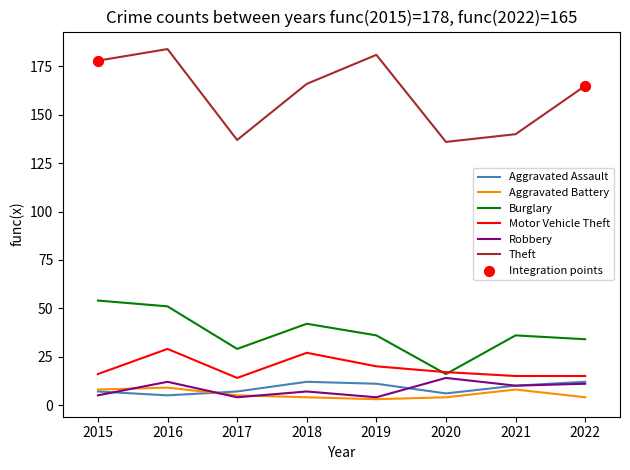

Between 2016 and 2017, which series saw the biggest shift?

Theft